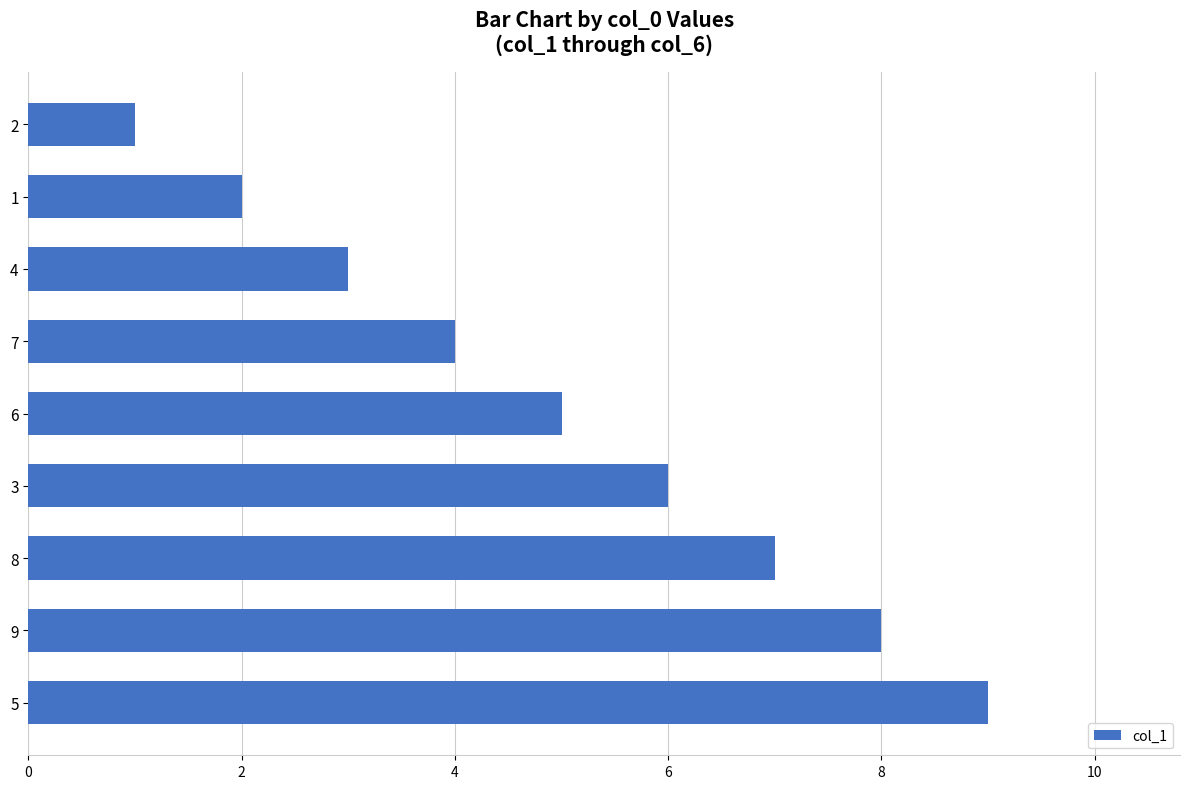

How many bars are there in total?

9